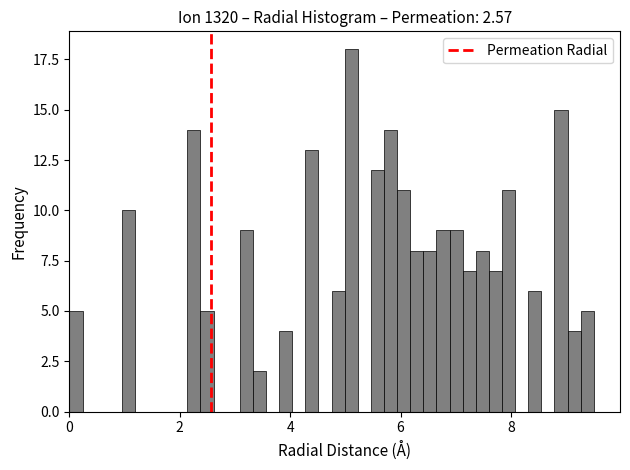

Around what value on the x-axis is the tallest bar? Give the approximate position of its centre, as read against the axis.

5.2